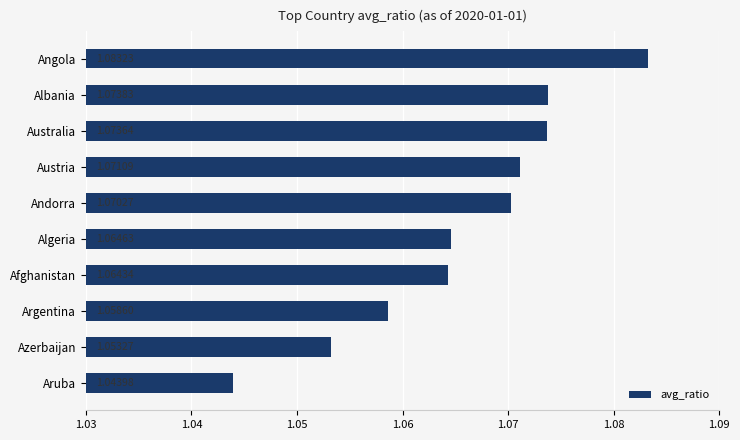

Which category has the highest value across all series?

Angola